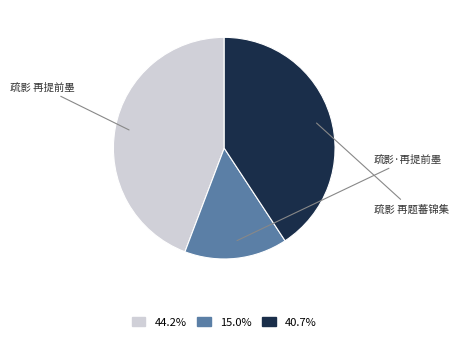

Is there any slice that represents more than half of the pie?

No